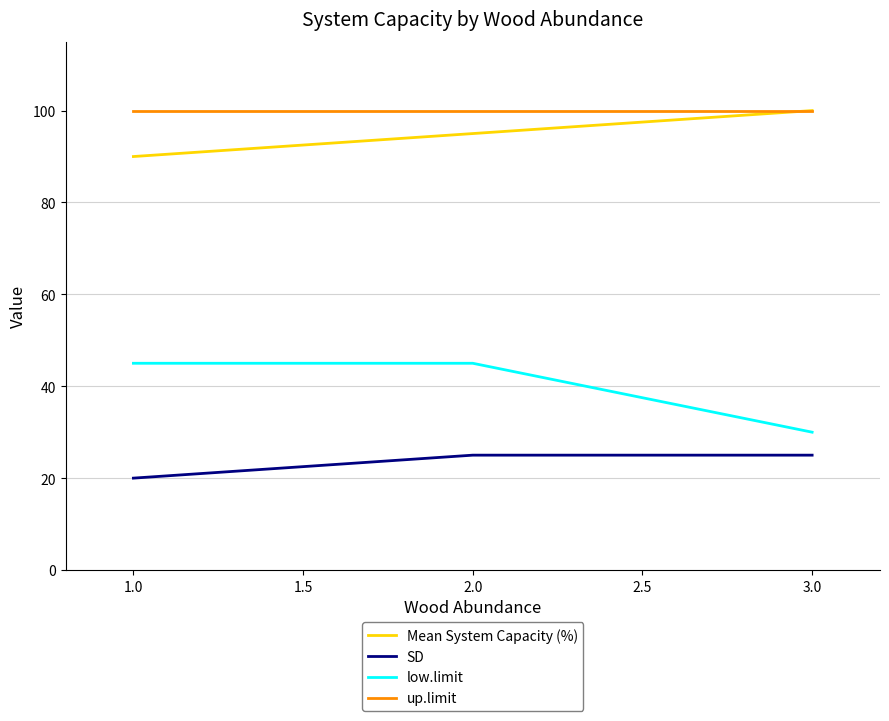

At 2.0, list the series in order from smallest to largest.

SD, low.limit, Mean System Capacity (%), up.limit